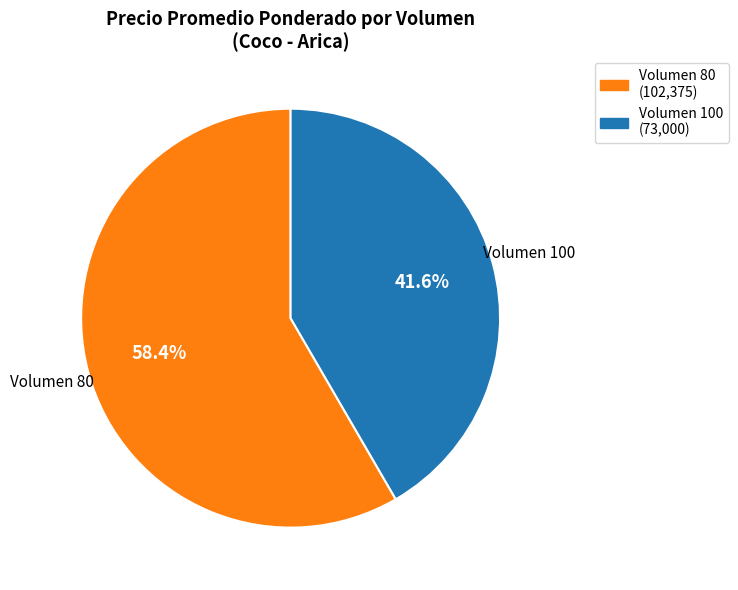

Does any single category account for the majority?

Yes